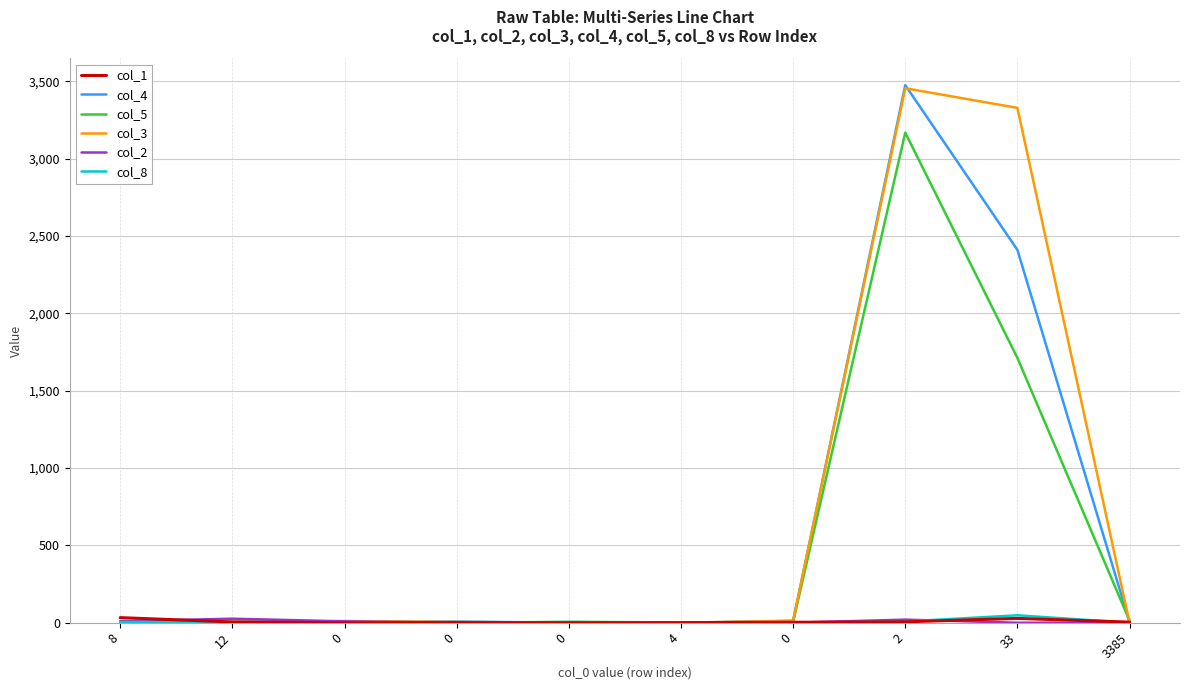

Does the chart have visible grid lines?

Yes